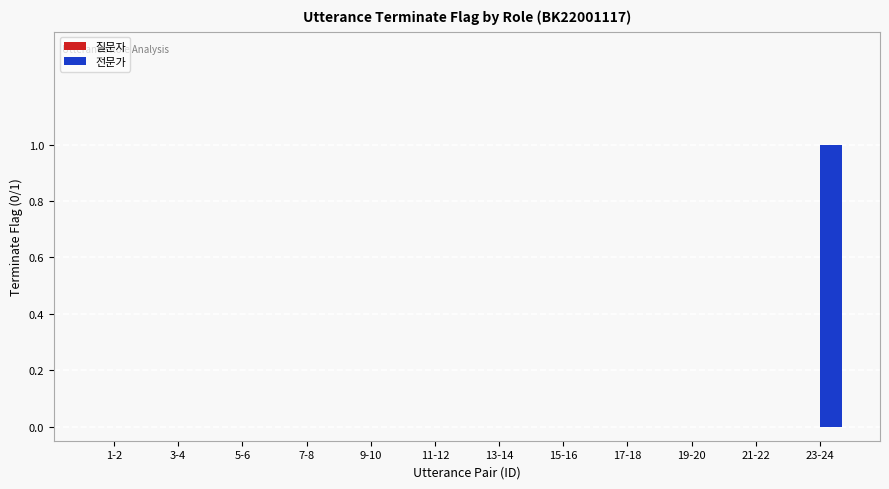

Which label corresponds to the largest value in the chart?

23-24